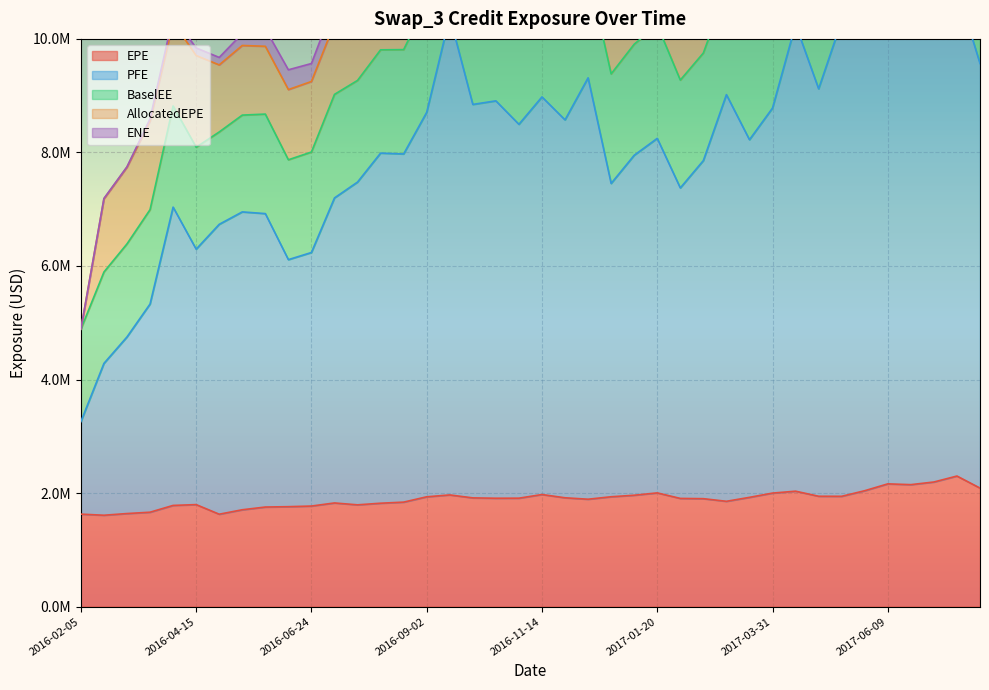

Where is the first local maximum for EPE?

2016-04-15